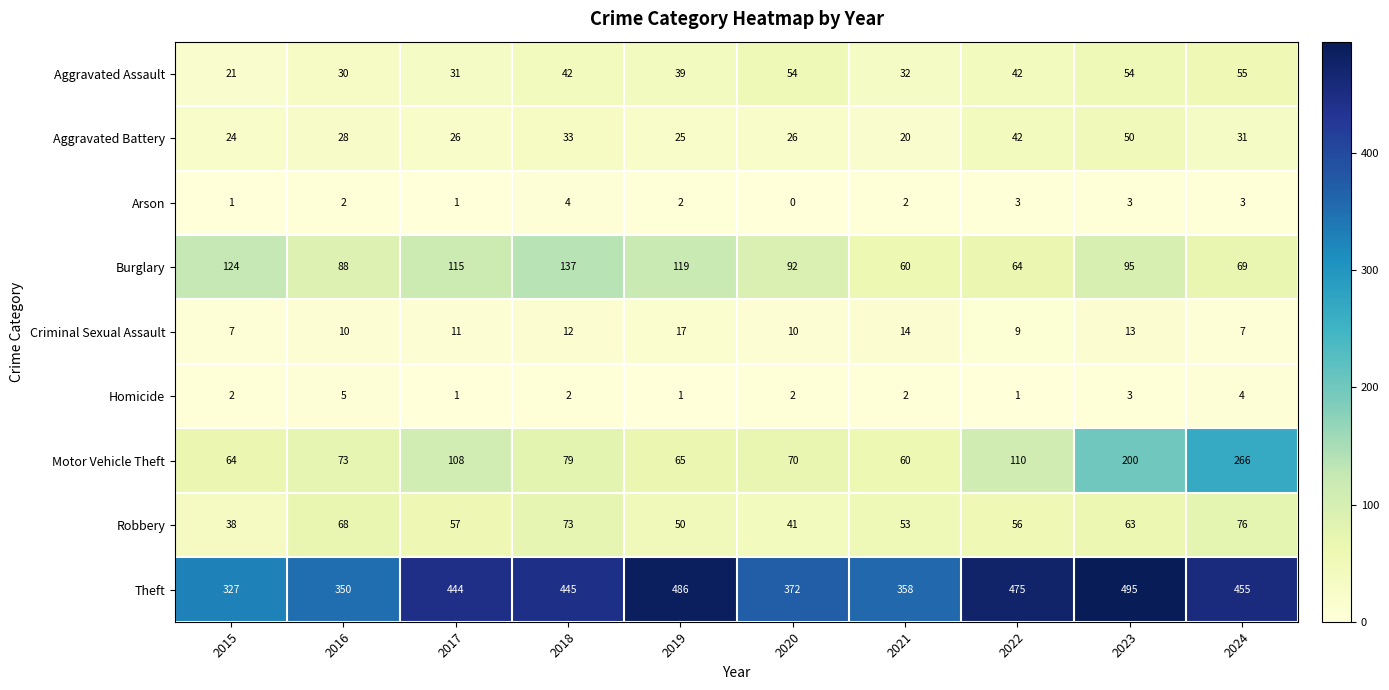

What is the total value across all series at 2023?

976